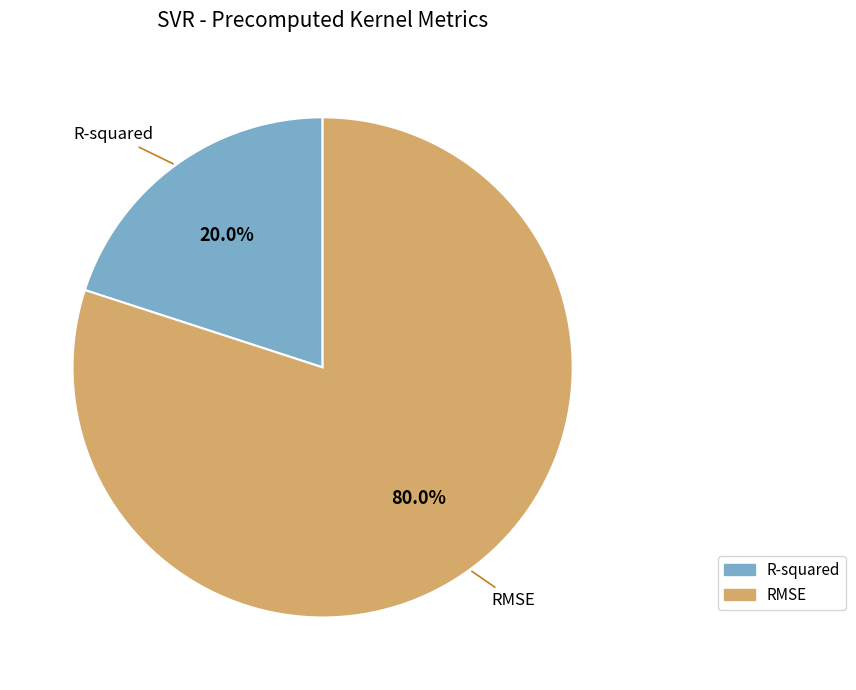

To the nearest percent, what is the difference between the RMSE and R-squared slice percentages?

60%